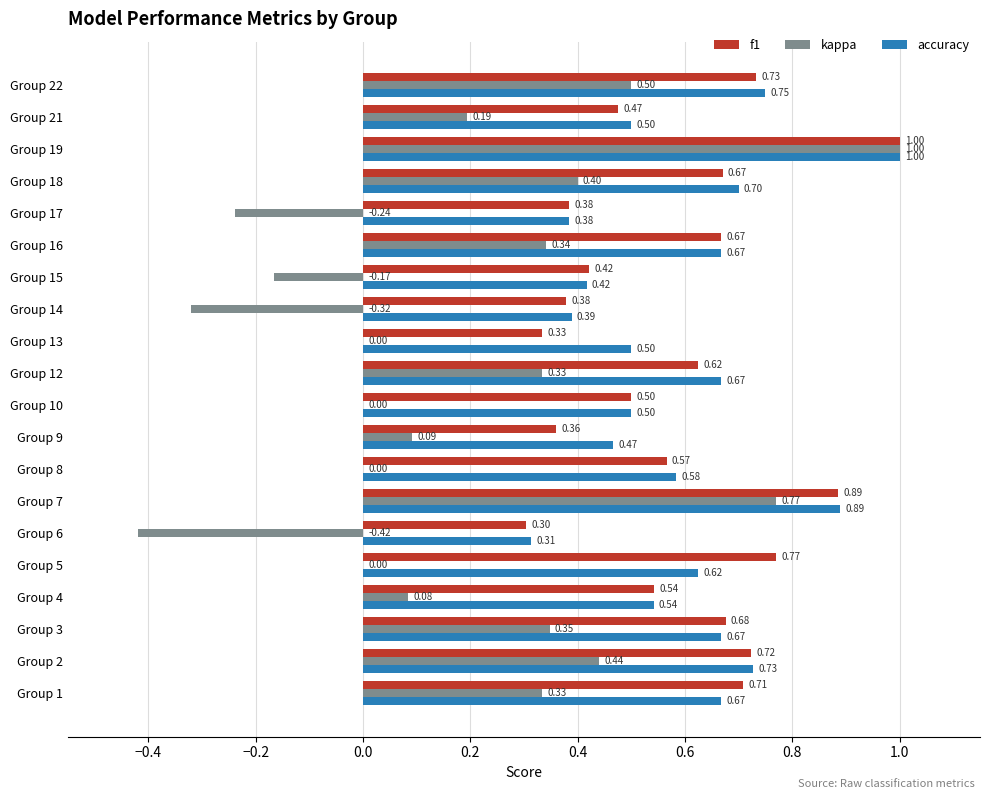

What is the sum of the kappa values at Group 18 and Group 1?

0.7